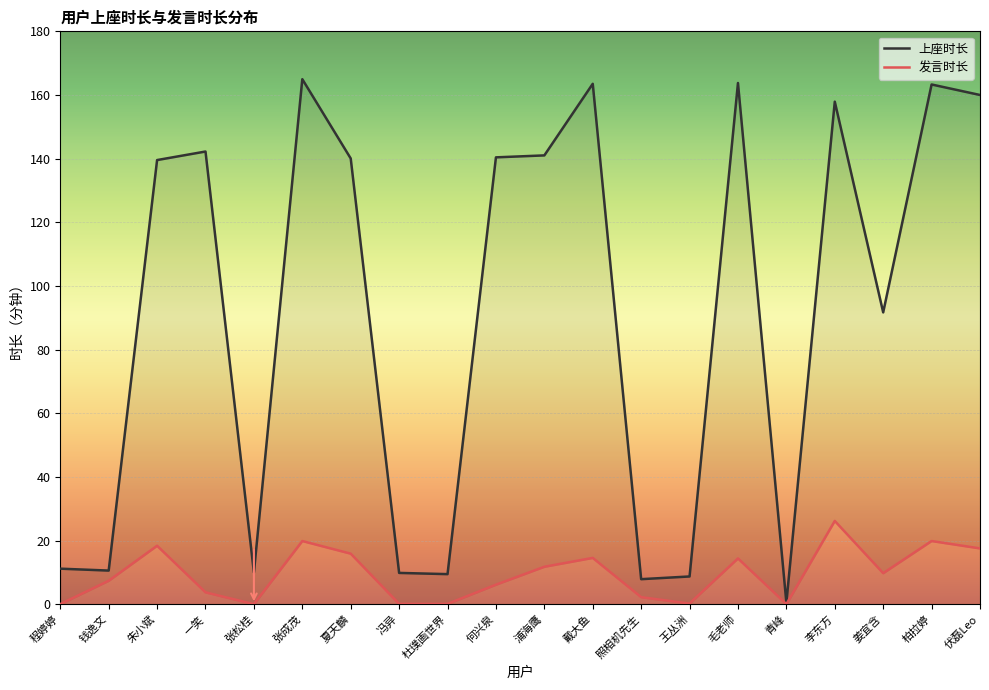

Reading left to right, what are all the values shown in this chart?

上座时长: 程婷婷=11.2	钱逸文=10.6	朱小斌=139.6	一笑=142.2	张松桂=10.0	张成茂=165.0	夏天麟=140.1	冯异=9.8	杜璞画世界=9.4	何兴泉=140.4	浦海鹰=141.0	戴大鱼=163.5	照相机先生=7.8	王丛洲=8.7	毛老师=163.8	青峰=0.5	李东方=157.9	姜宜含=91.7	柏拉婷=163.3	伏磊Leo=160.0
发言时长: 程婷婷=0.0	钱逸文=7.3	朱小斌=18.4	一笑=3.7	张松桂=0.0	张成茂=19.8	夏天麟=15.9	冯异=0.1	杜璞画世界=0.1	何兴泉=6.1	浦海鹰=11.8	戴大鱼=14.5	照相机先生=2.2	王丛洲=0.2	毛老师=14.4	青峰=0.0	李东方=26.1	姜宜含=9.7	柏拉婷=19.8	伏磊Leo=17.5